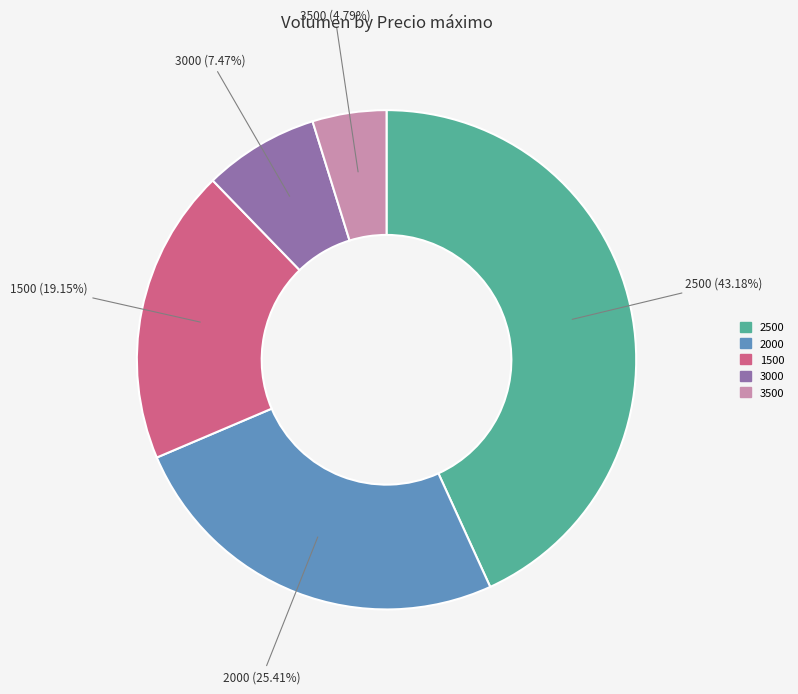

Is there a majority slice in this chart?

No